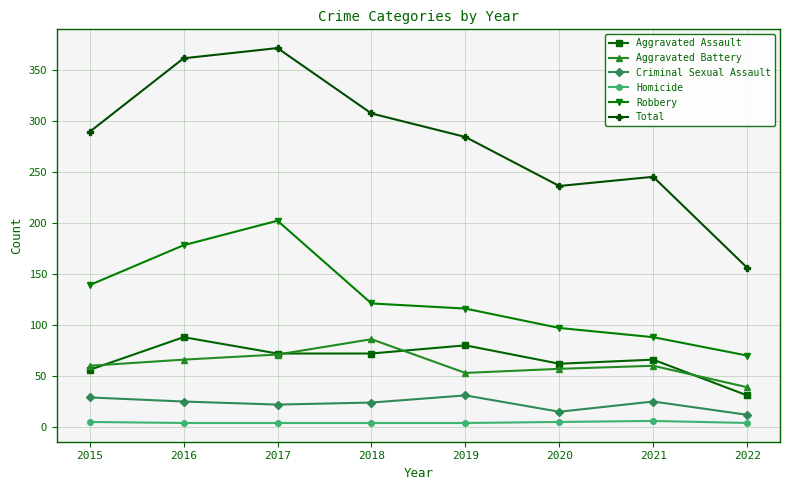

The value of Criminal Sexual Assault at 2020 is 15. True or false?

True